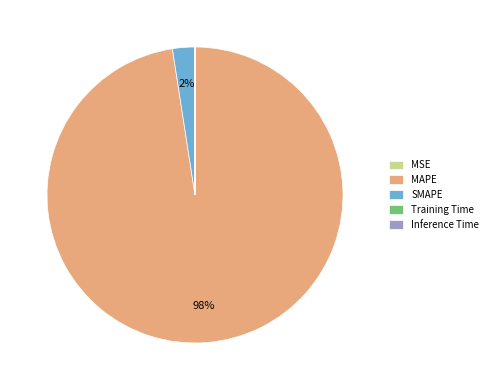

Is there any slice that represents more than half of the pie?

Yes